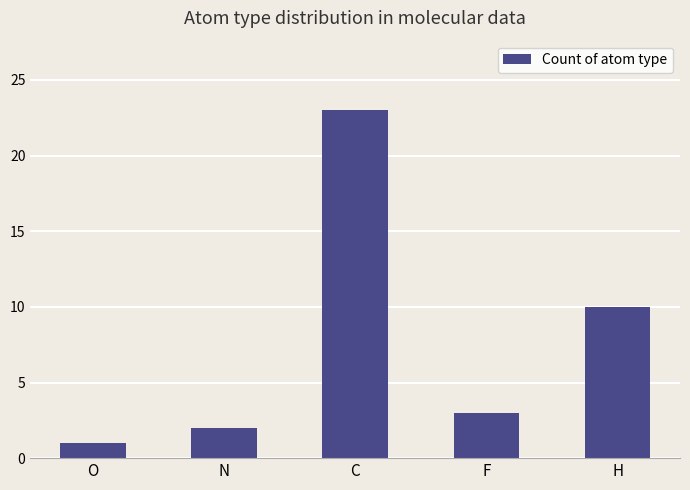

List the labels in order of value, largest first.

C, H, F, N, O